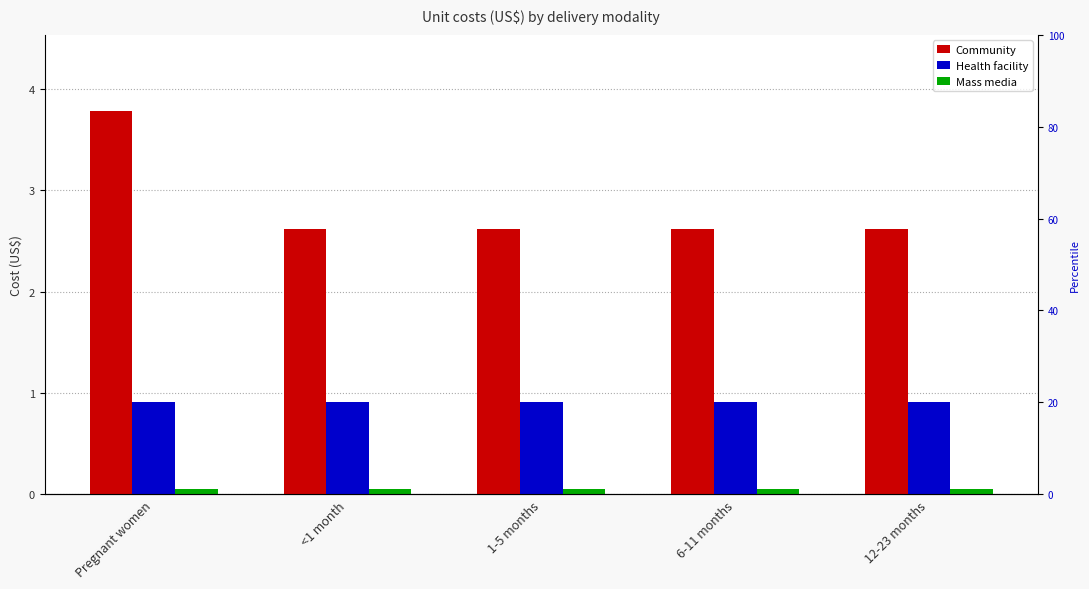

How many groups of bars are there?

5